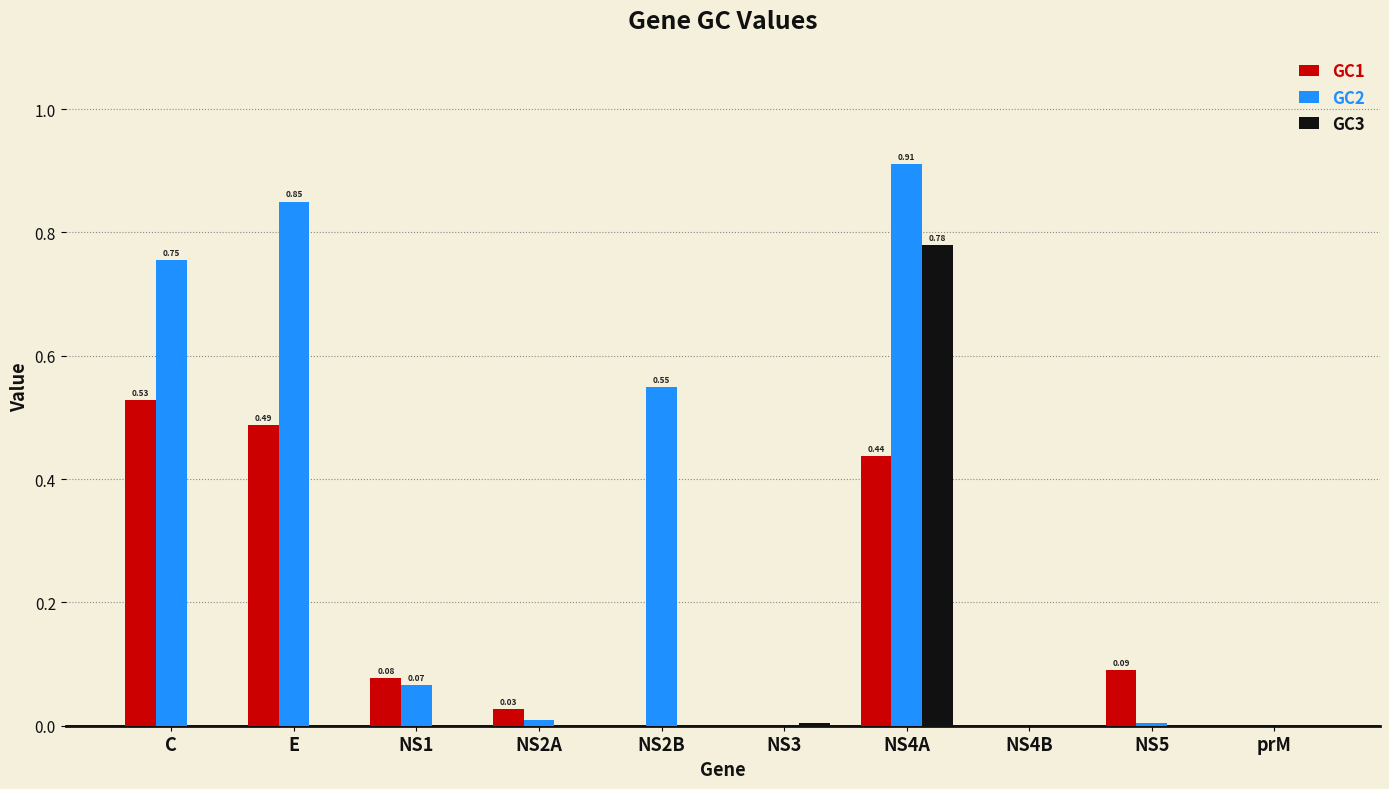

Which series has the largest total across all categories?

GC2